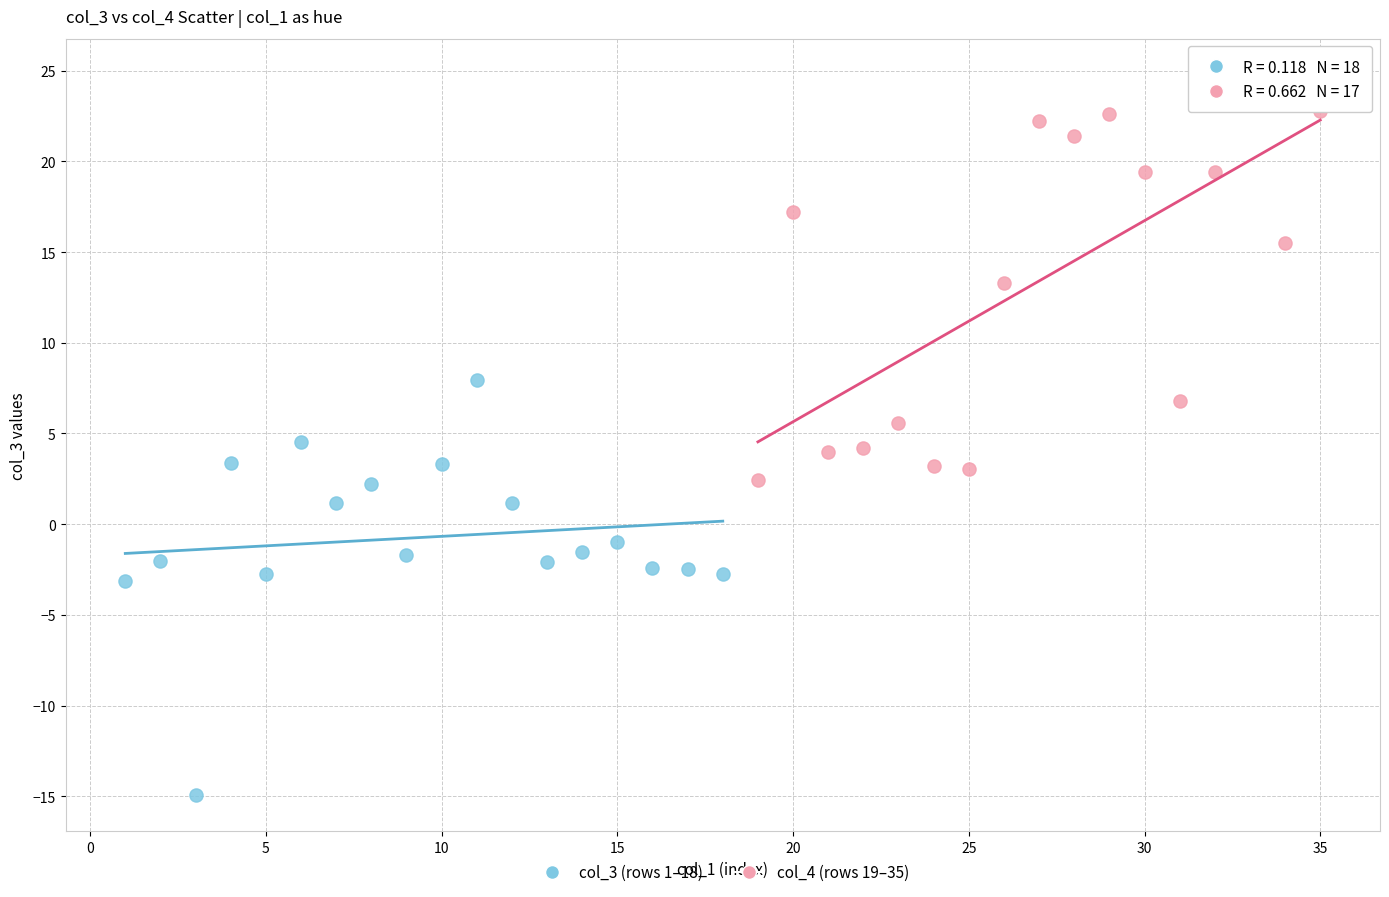

What are all the series names shown in the legend?

col_3 (rows 1–18), col_4 (rows 19–35)